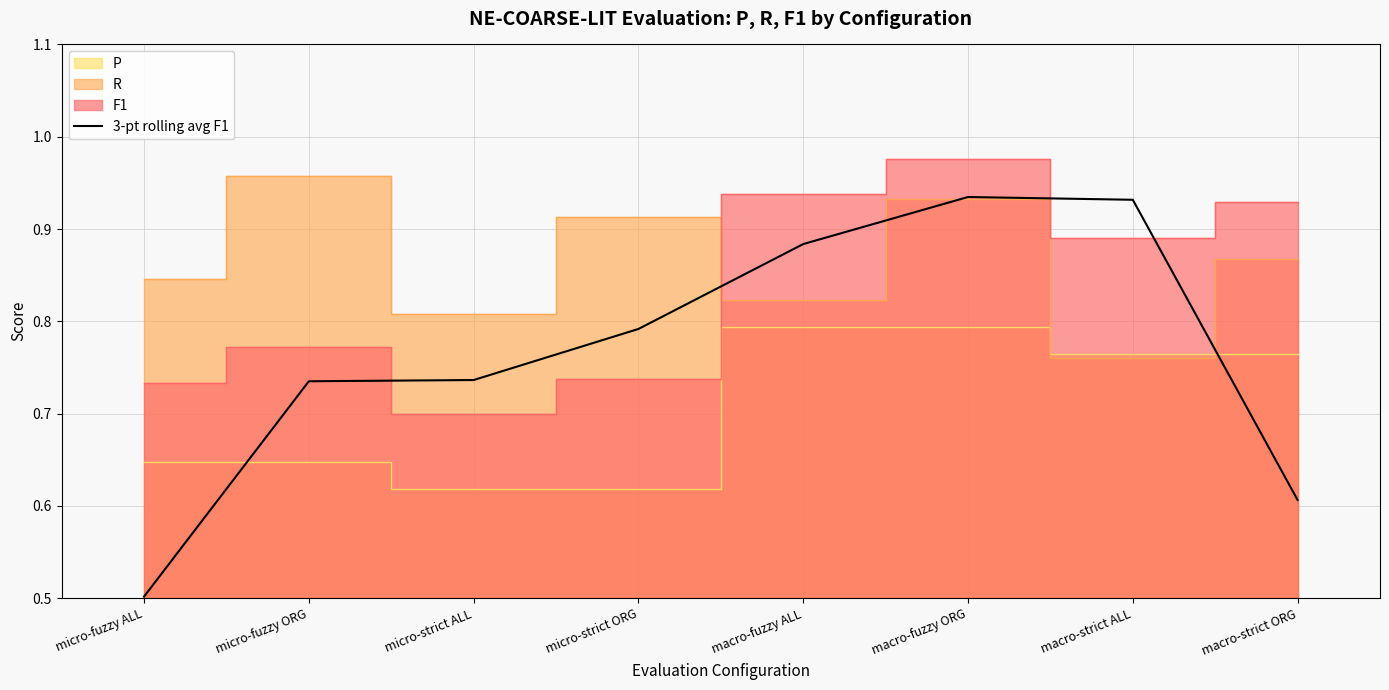

Rank the categories by value from lowest to highest.

micro-fuzzy ALL, macro-strict ORG, micro-fuzzy ORG, micro-strict ALL, micro-strict ORG, macro-fuzzy ALL, macro-strict ALL, macro-fuzzy ORG